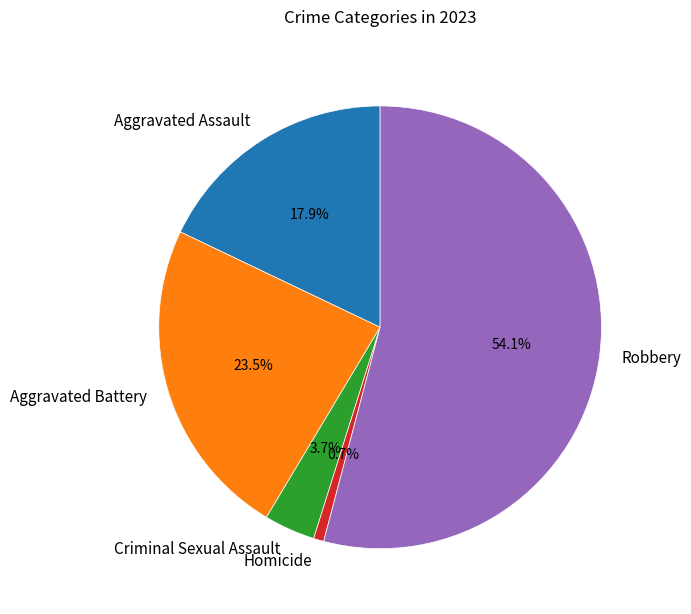

What percentage is the Aggravated Assault slice, to the nearest percent?

18%